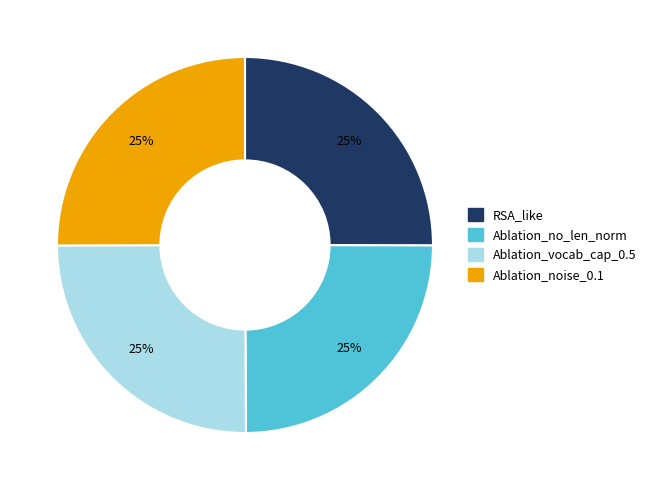

Is it true that Ablation_noise_0.1 is 25% of the pie?

True